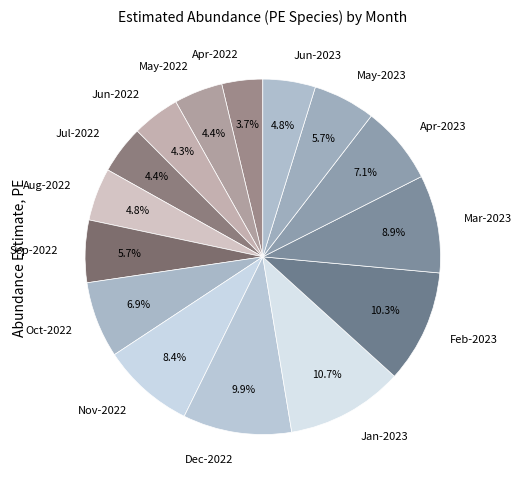

How many segments does this pie chart have?

15